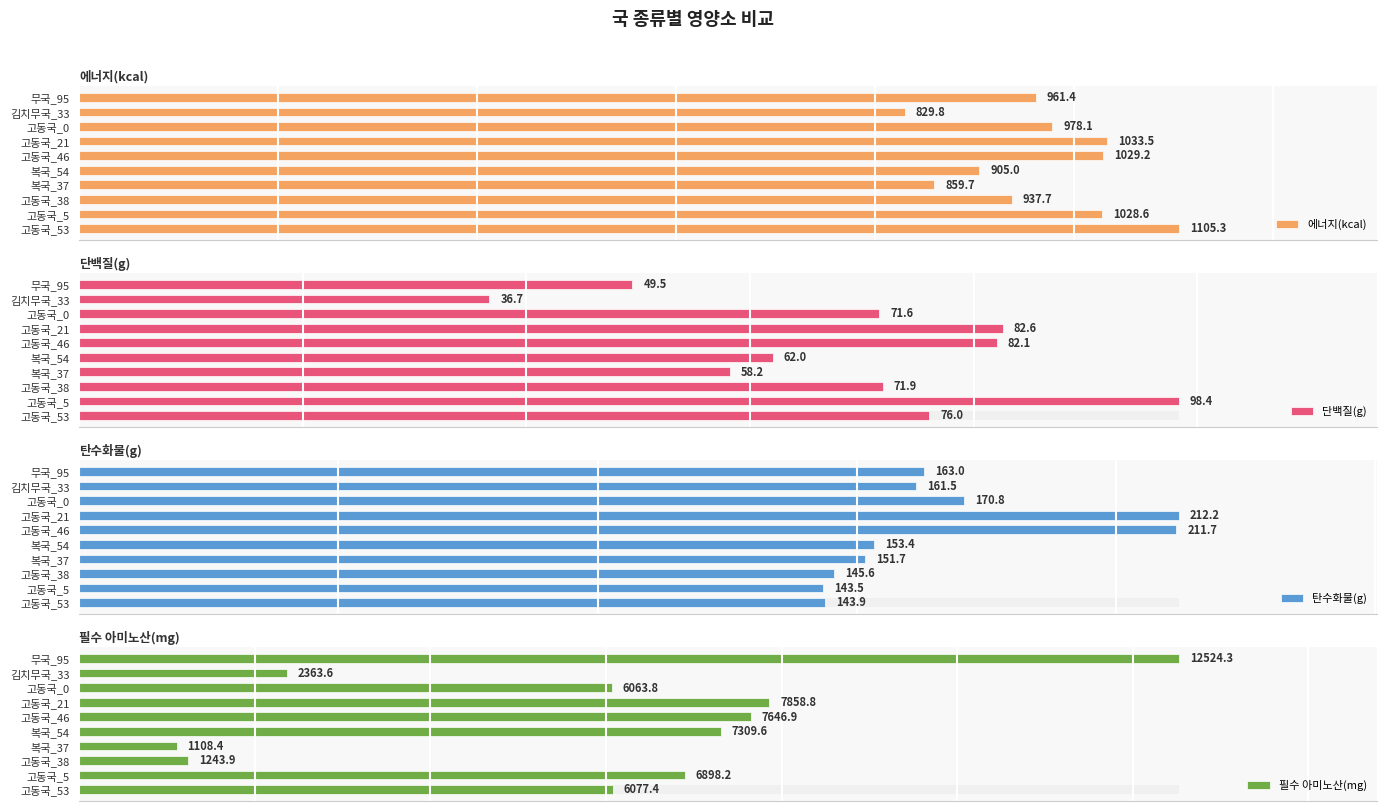

How many categories are shown in the chart?

10